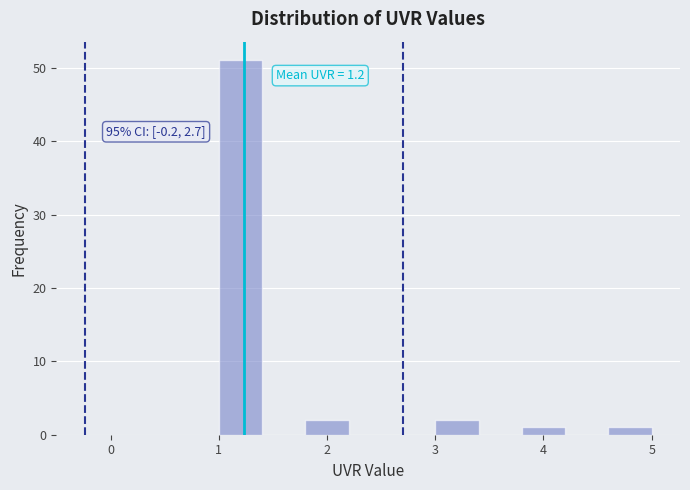

Over which range of the x-axis is the bar tallest?

1.0 to 1.4